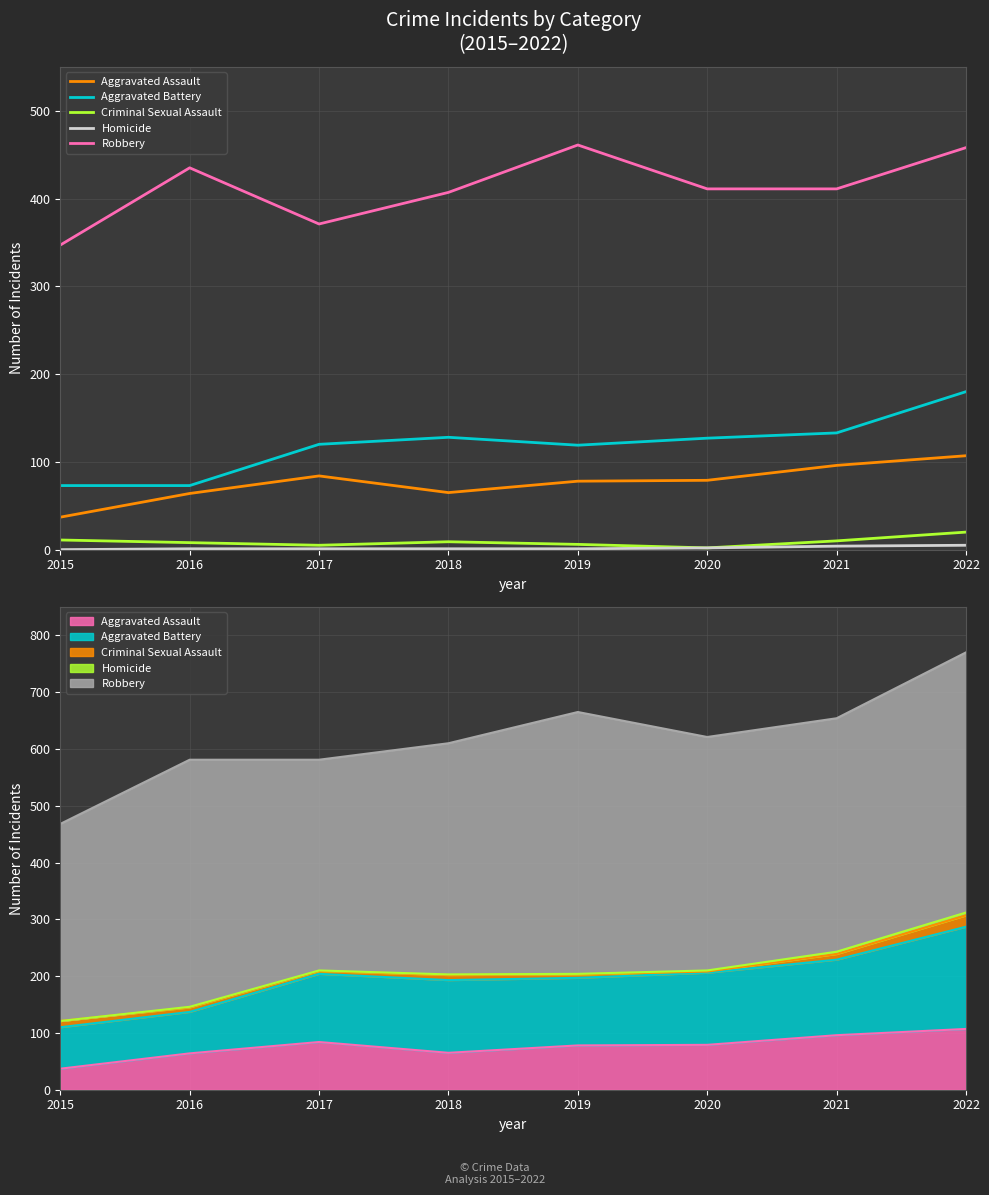

Reading left to right, extract all data points from this chart.

Aggravated Assault: 2015=37	2016=64	2017=84	2018=65	2019=78	2020=79	2021=96	2022=107
Aggravated Battery: 2015=73	2016=73	2017=120	2018=128	2019=119	2020=127	2021=133	2022=180
Criminal Sexual Assault: 2015=11	2016=8	2017=5	2018=9	2019=6	2020=2	2021=10	2022=20
Homicide: 2015=0	2016=1	2017=1	2018=1	2019=1	2020=2	2021=4	2022=5
Robbery: 2015=347	2016=435	2017=371	2018=407	2019=461	2020=411	2021=411	2022=458